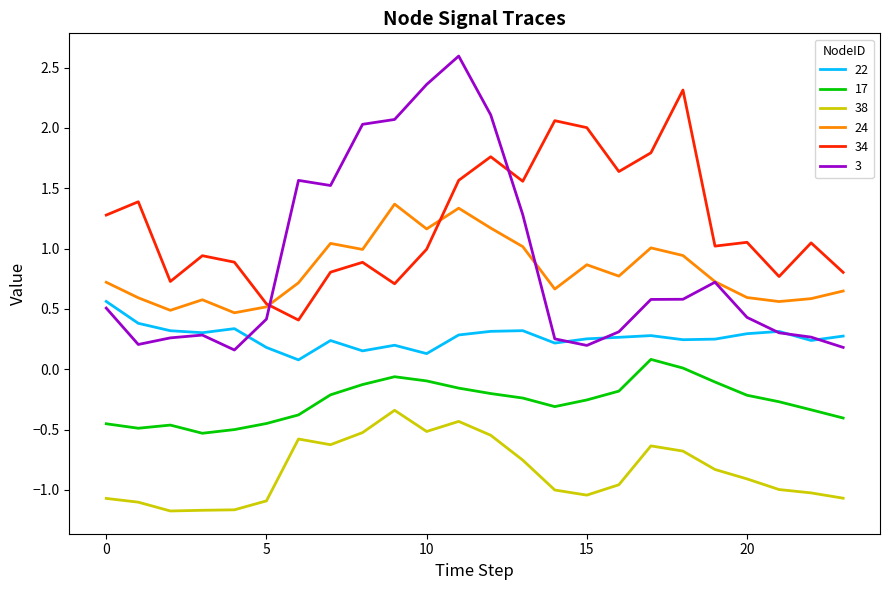

Rank the series by their maximum value, from highest to lowest.

3, 34, 24, 22, 17, 38